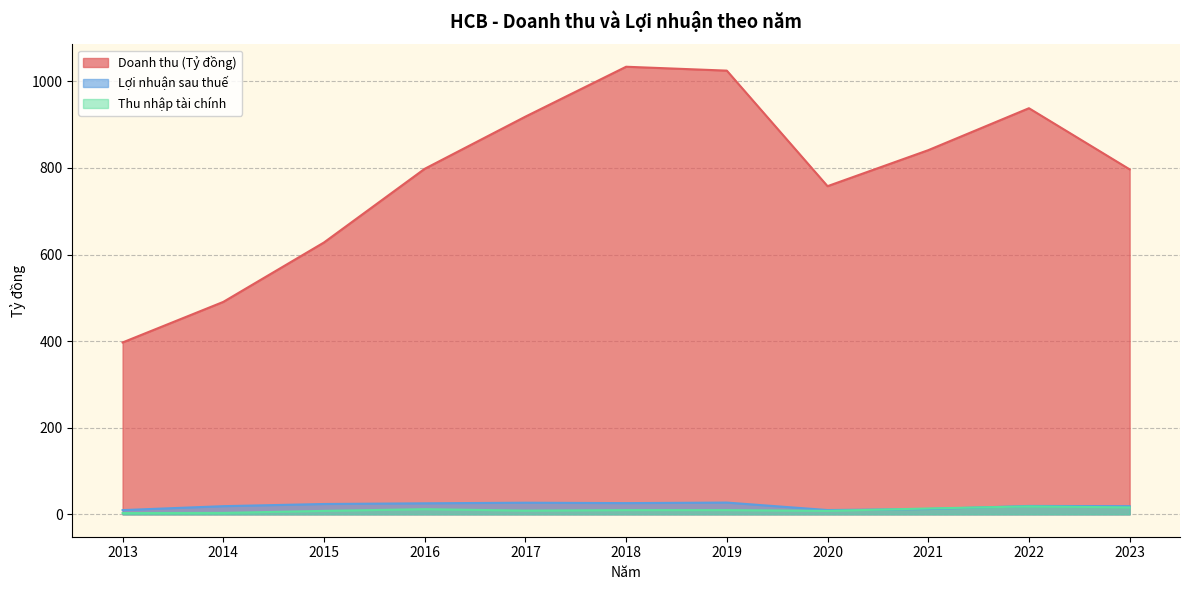

Which category has the lowest value across all series?

2013